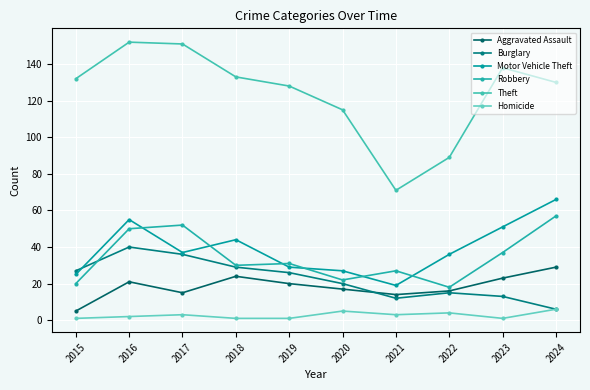

True or false: Aggravated Assault has a value of 26 at 2022.

False